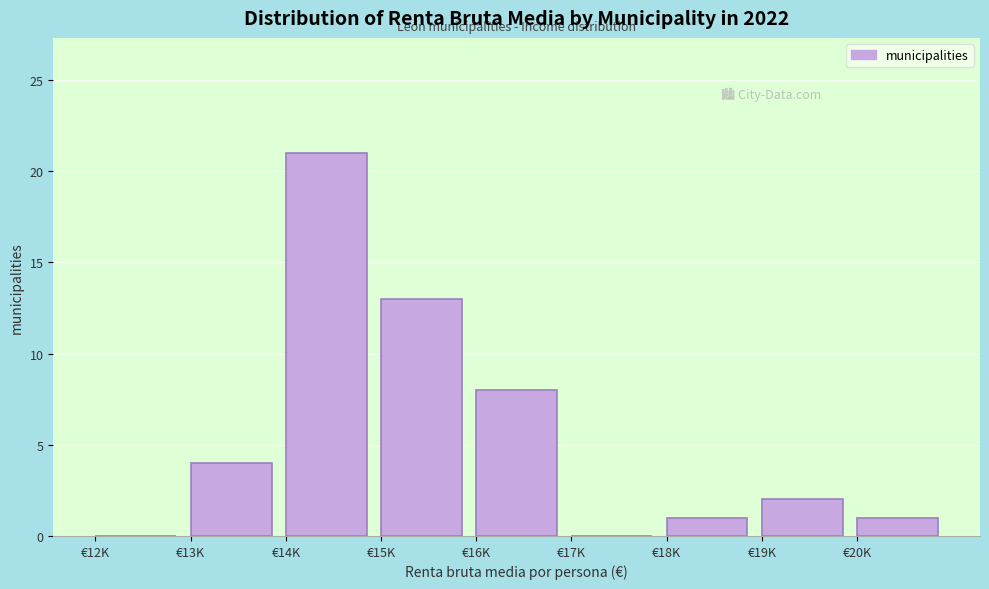

Reading right to left, what are all the values shown in this chart?

€20K=1	€19K=2	€18K=1	€17K=0	€16K=8	€15K=13	€14K=21	€13K=4	€12K=0